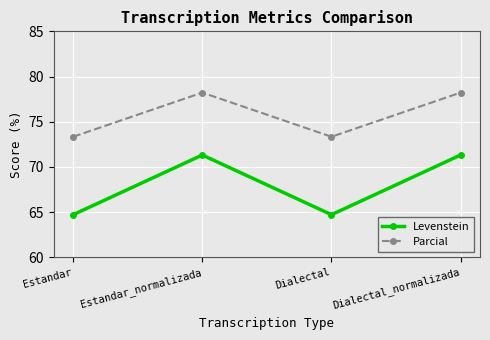

Is it true that Parcial equals 73.3 at Estandar?

True